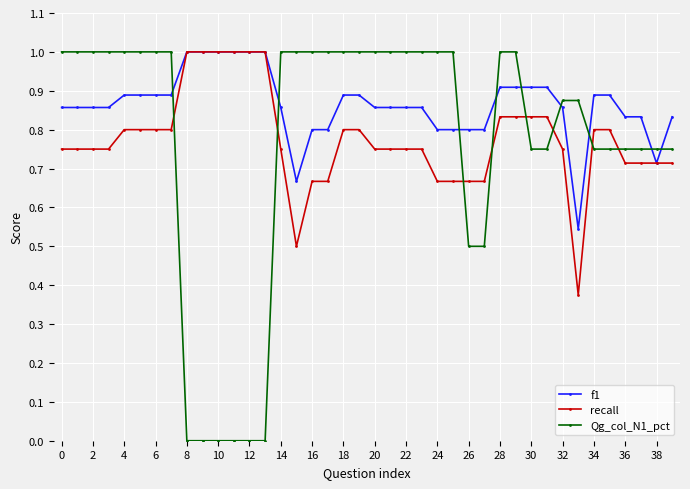

After their last crossing, which series has the higher values: f1 or Qg_col_N1_pct?

f1